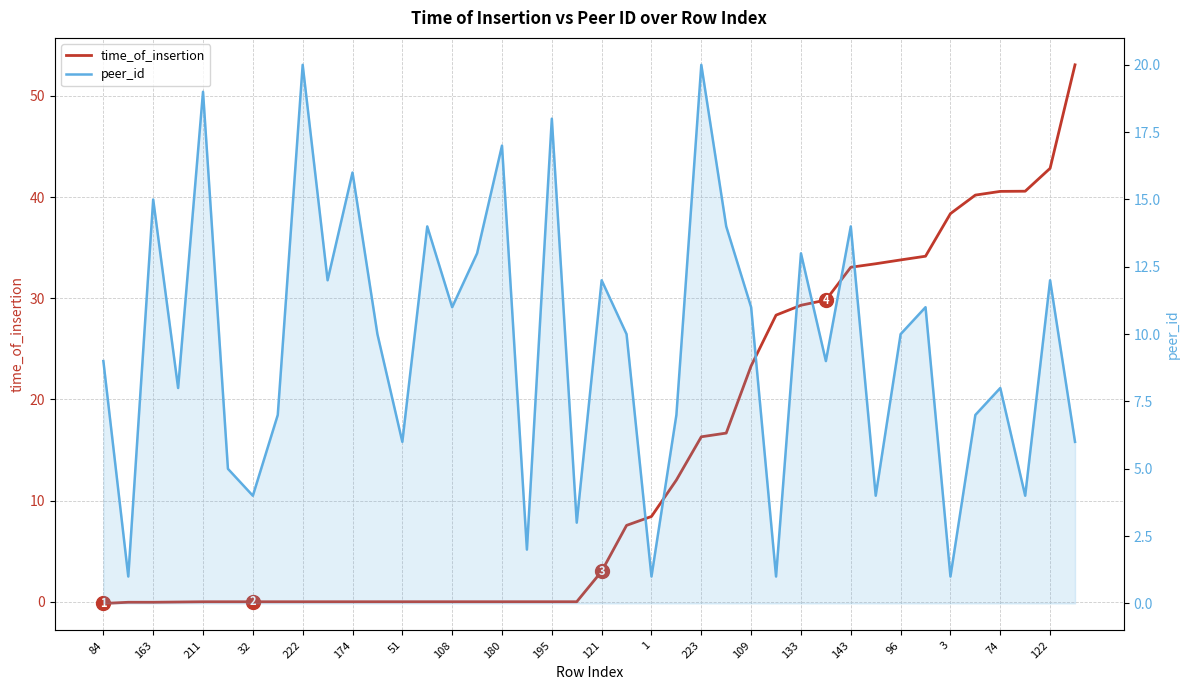

The time_of_insertion series shows -0.0 at 109. True or false?

False